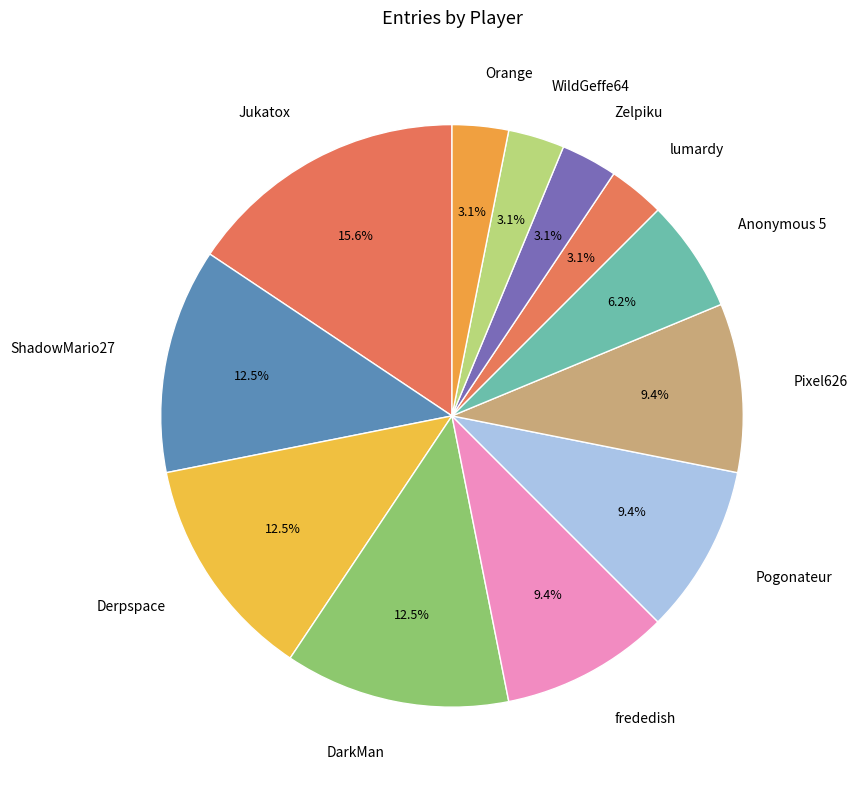

Which has a higher value, Zelpiku or Jukatox?

Jukatox